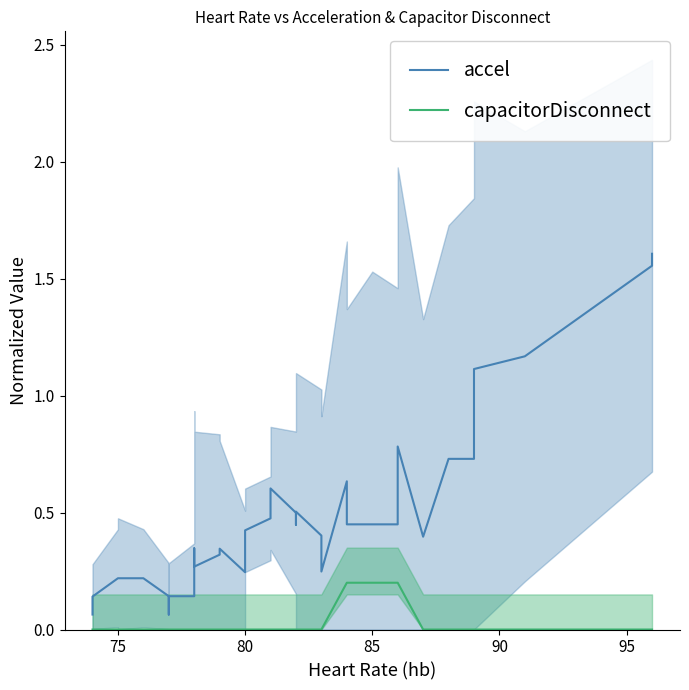

What is the difference between the second highest and minimum values in the capacitorDisconnect series?

0.2